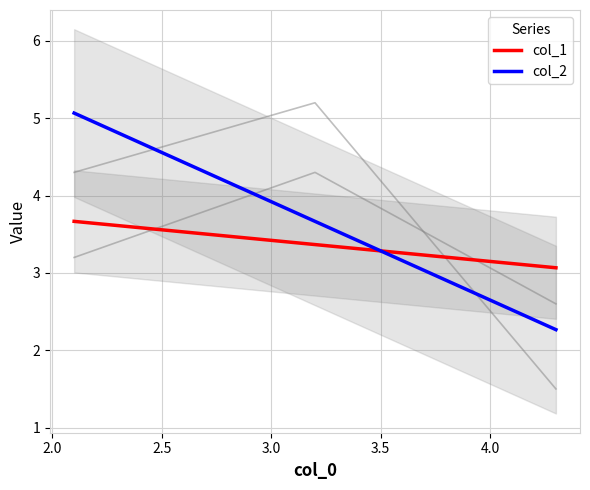

List the series in order of their peak value, highest first.

col_2, col_1